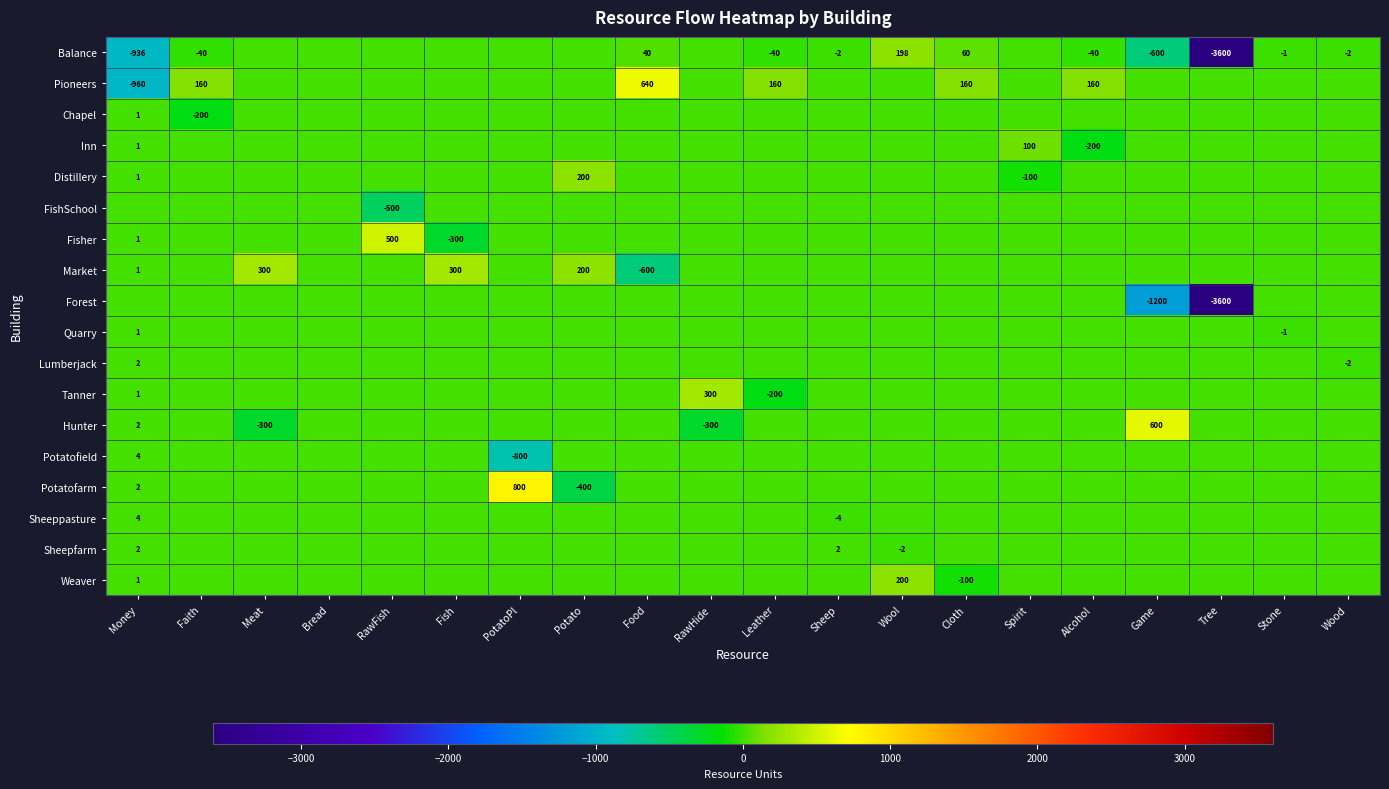

The value of Distillery at Spirit is -100. True or false?

True